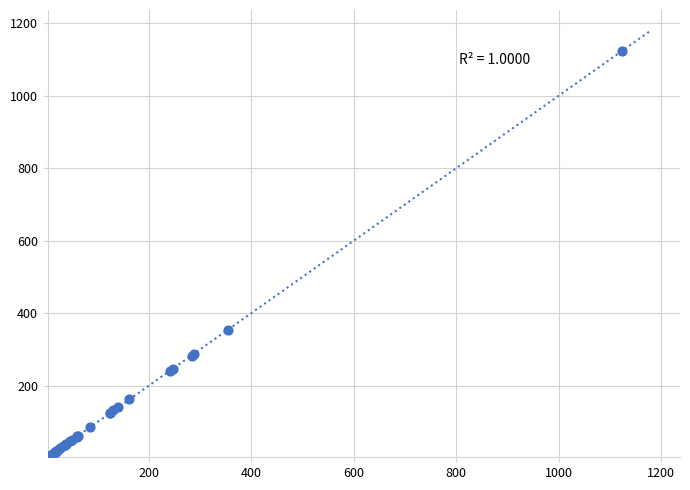

What Y value in the scatter plot is closest to 564?

355.0